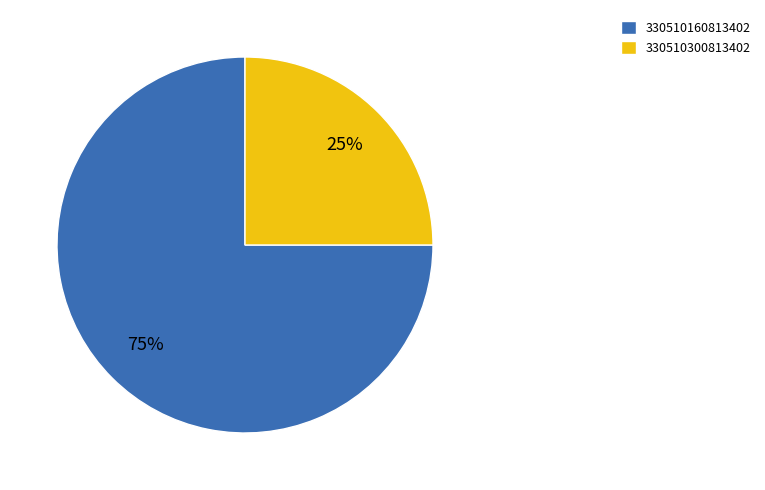

Combined, do 330510300813402 and 330510160813402 account for over 50%?

Yes